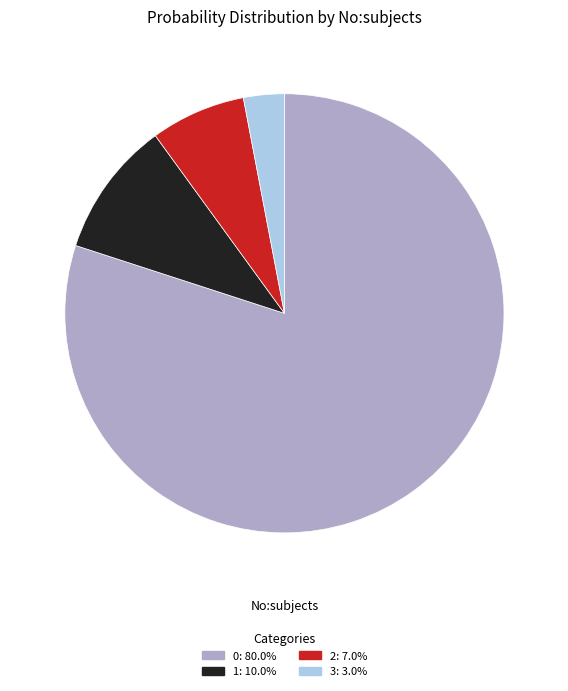

How many segments does this pie chart have?

4